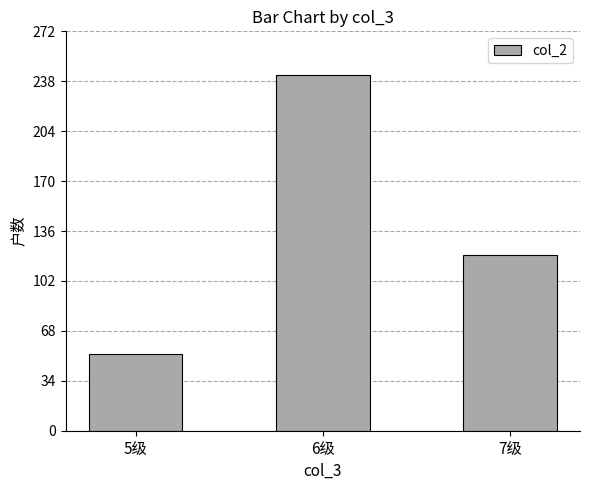

Is it true that the value at 7级 is 120?

True